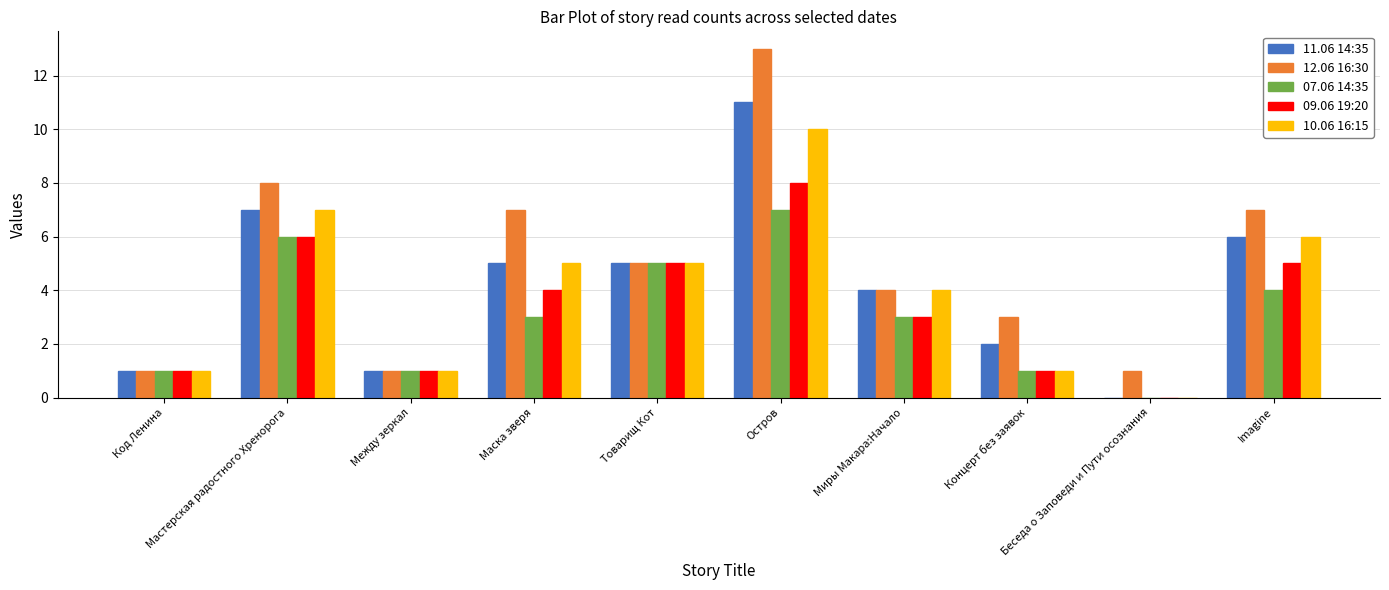

What is the sum of all 09.06 19:20 values?

34